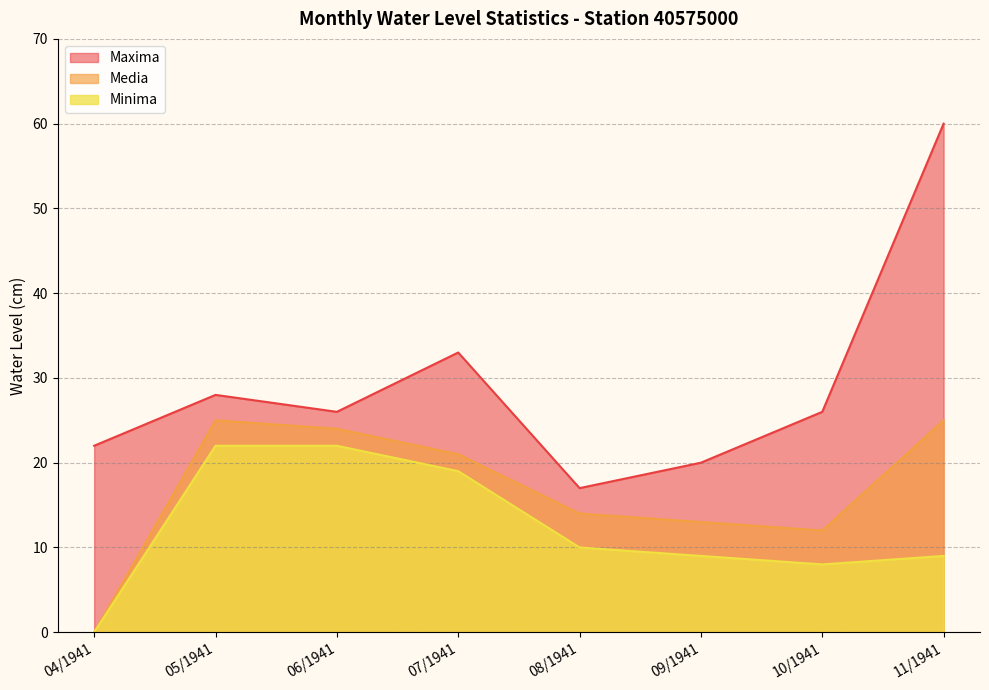

At which label is Minima closest to 11?

08/1941